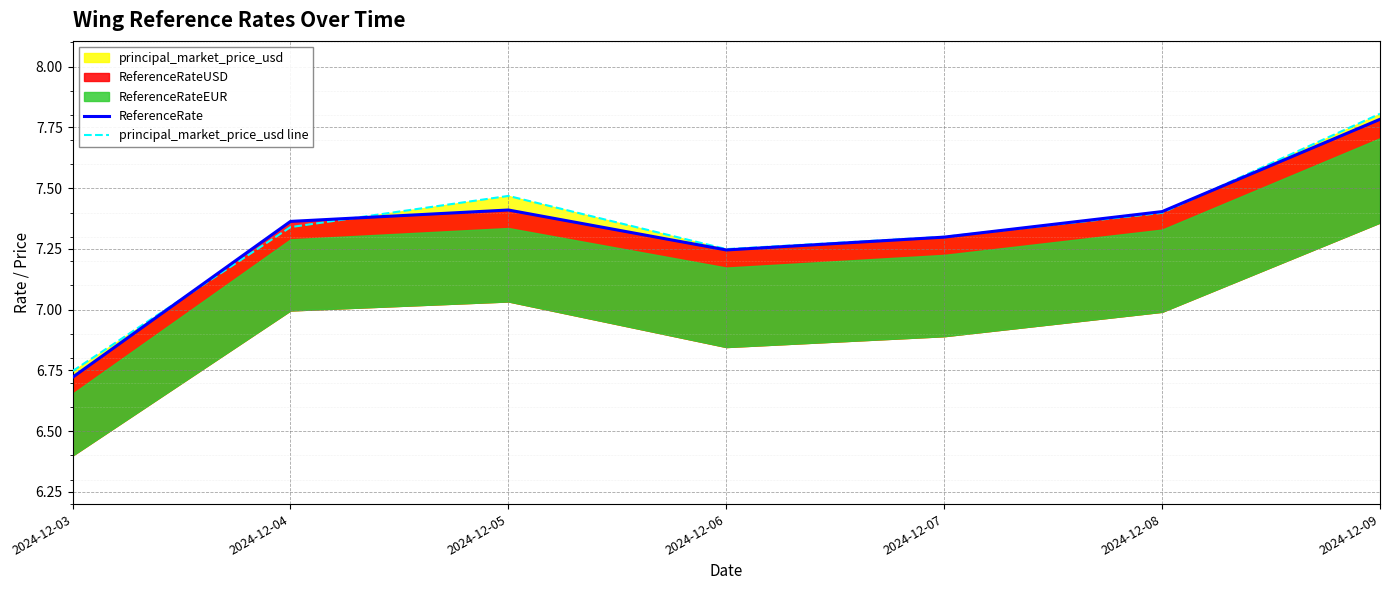

How many categories are shown in the chart?

7